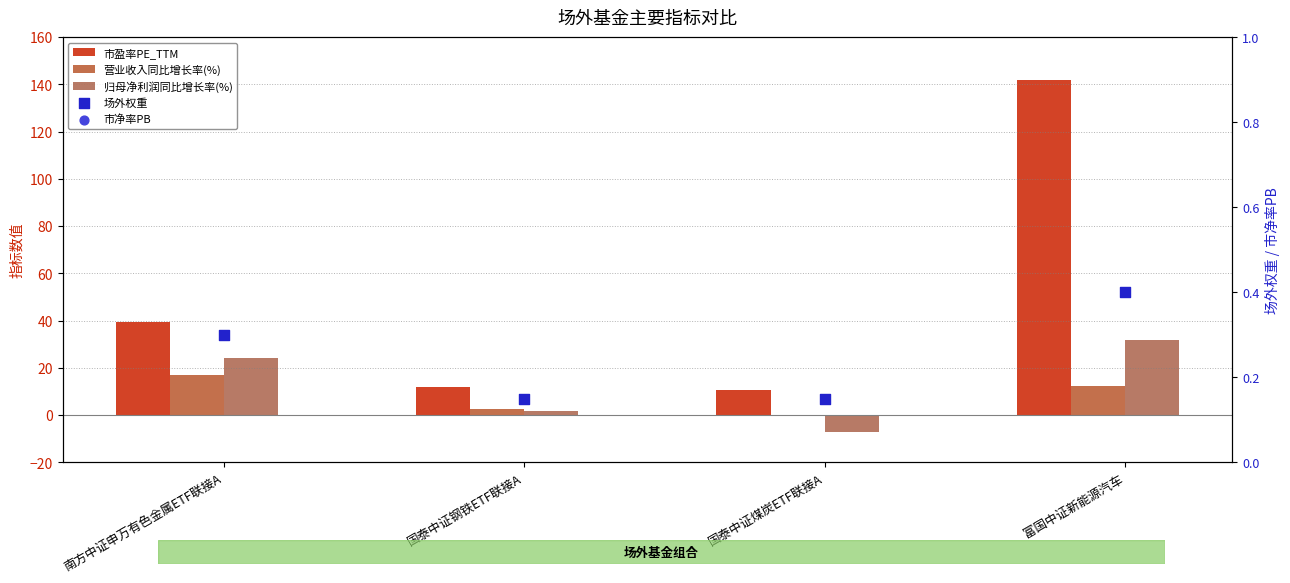

Which series contains the highest Y value?

市盈率PE_TTM